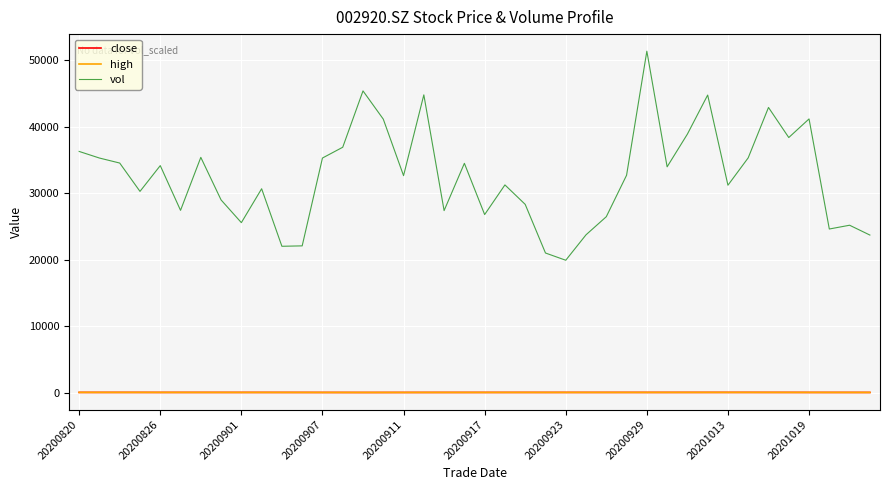

True or false: high and vol intersect in this chart.

False